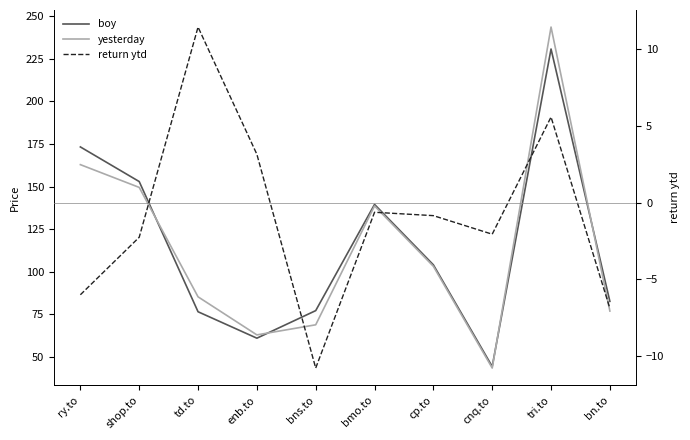

Which category has the highest value across all series?

tri.to